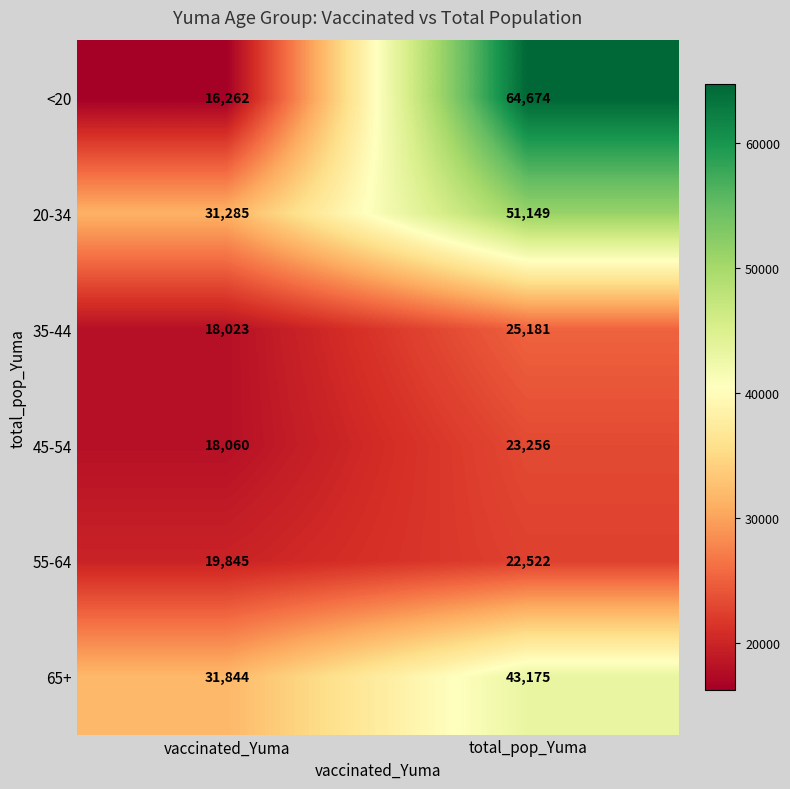

List the series in order of their peak value, lowest first.

55-64, 45-54, 35-44, 65+, 20-34, <20